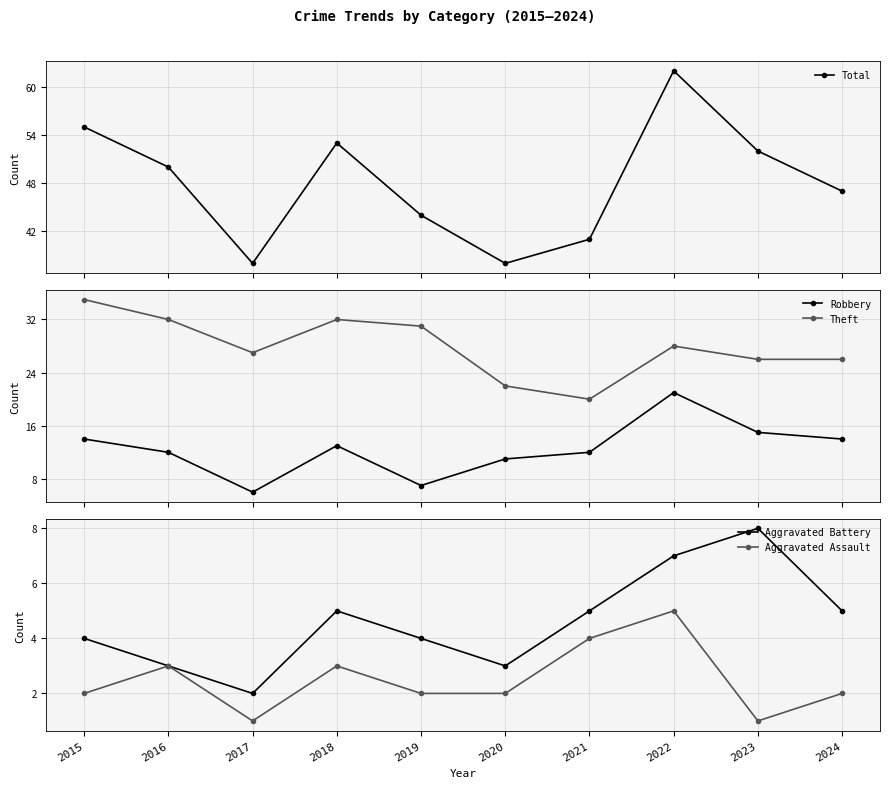

What is the spread (max minus min) of values at 2024?

45